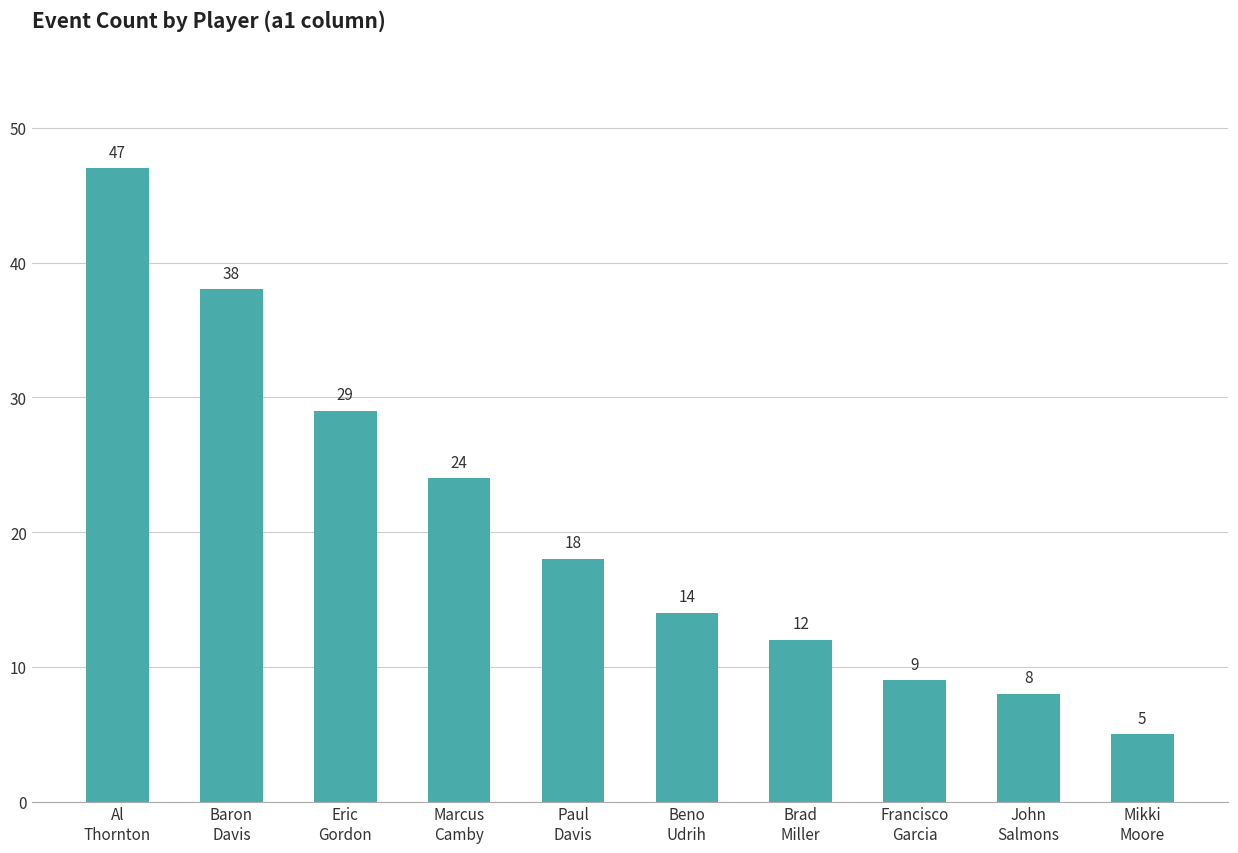

Reading left to right, extract all data points from this chart.

47	38	29	24	18	14	12	9	8	5